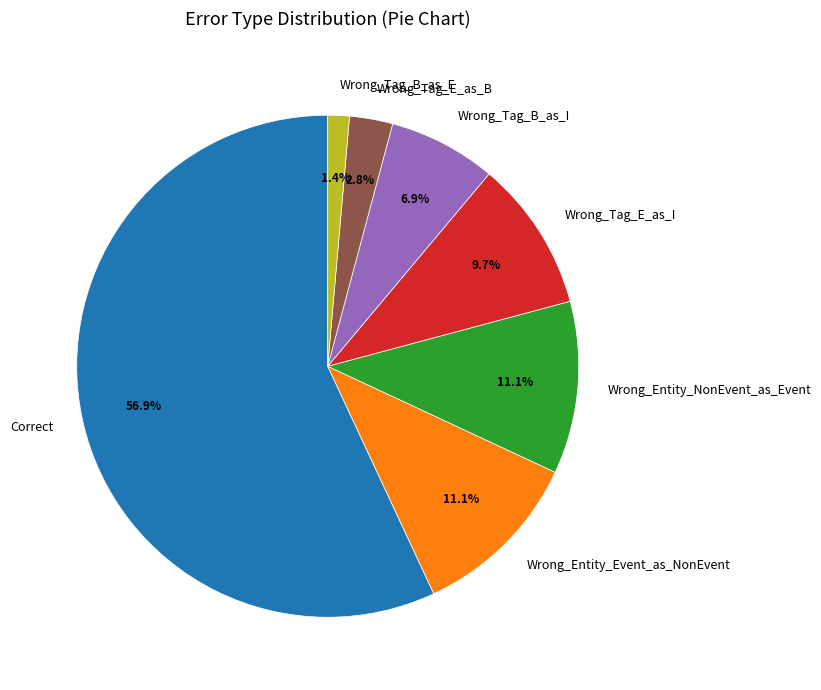

Approximately how many times larger is the value at Wrong_Entity_Event_as_NonEvent compared to Wrong_Tag_B_as_I?

1.6